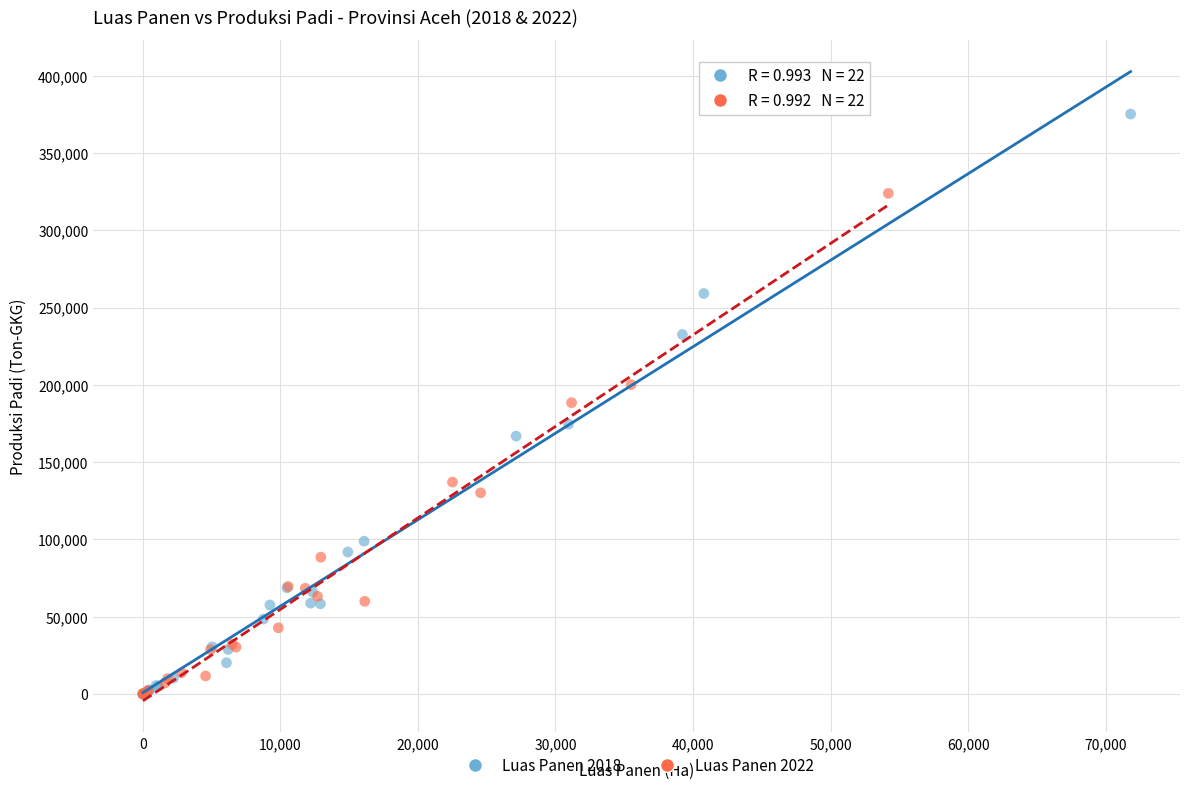

Which series reaches the maximum Y coordinate?

Luas Panen 2018